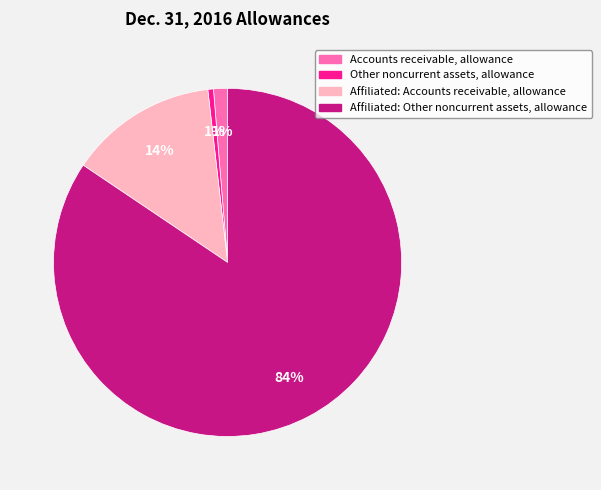

Is there any slice that represents more than half of the pie?

Yes